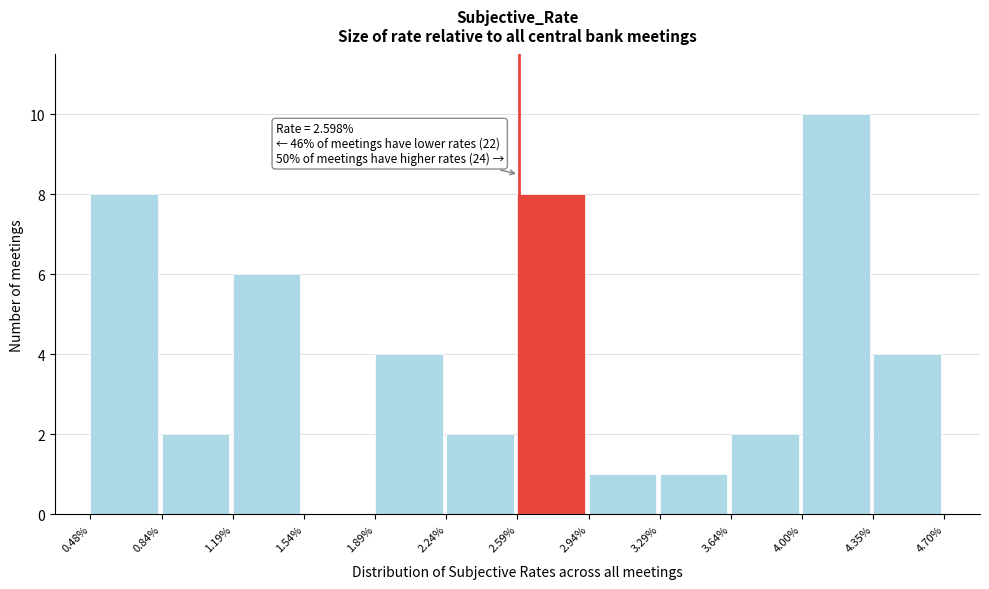

Which range on the x-axis has the tallest bar?

4.00% to 4.35%